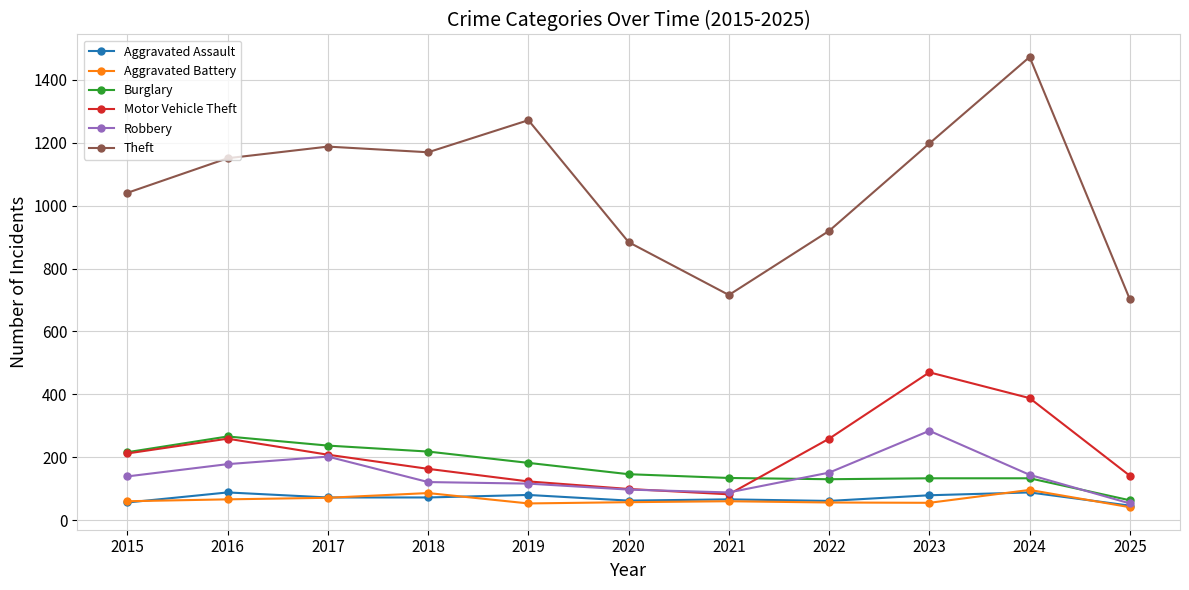

True or false: Aggravated Assault and Burglary intersect in this chart.

False